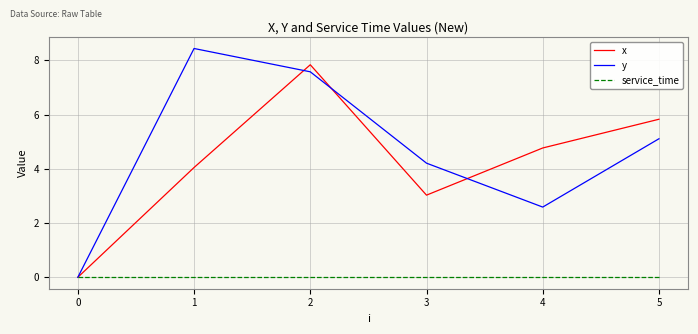

Which series changed the most between 2 and 4?

y